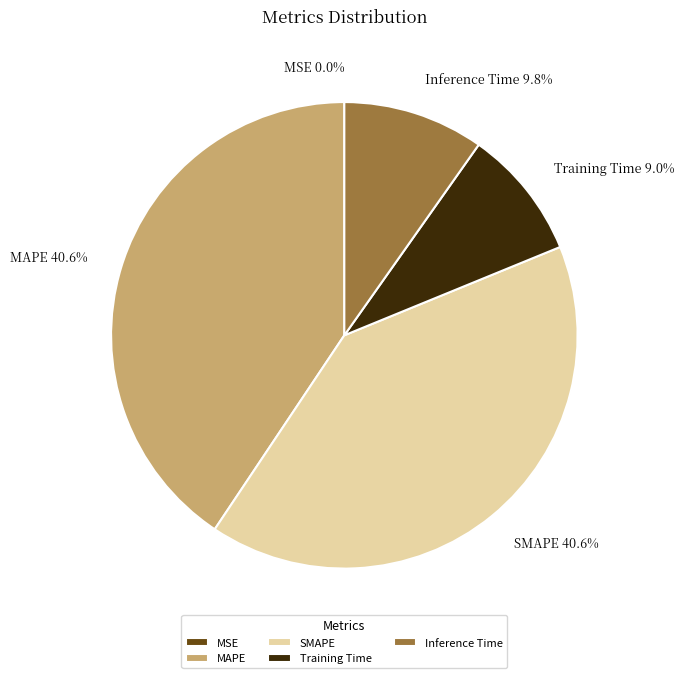

To the nearest percent, what is the difference between the Training Time and Inference Time slice percentages?

1%